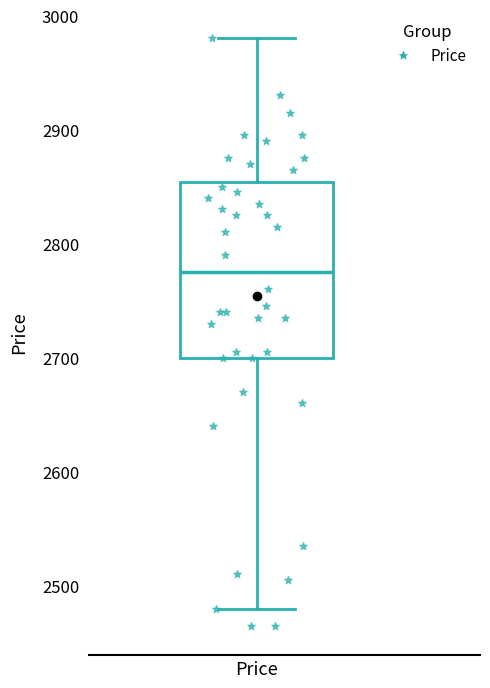

Transcribe this box plot: give where the median line is, the range the box spans, and where the two whiskers end, as read against the y-axis. The values are not printed on the chart, so give them approximately, as read against the axis.

median 2780, box 2700 to 2850, whiskers 2480 to 2980